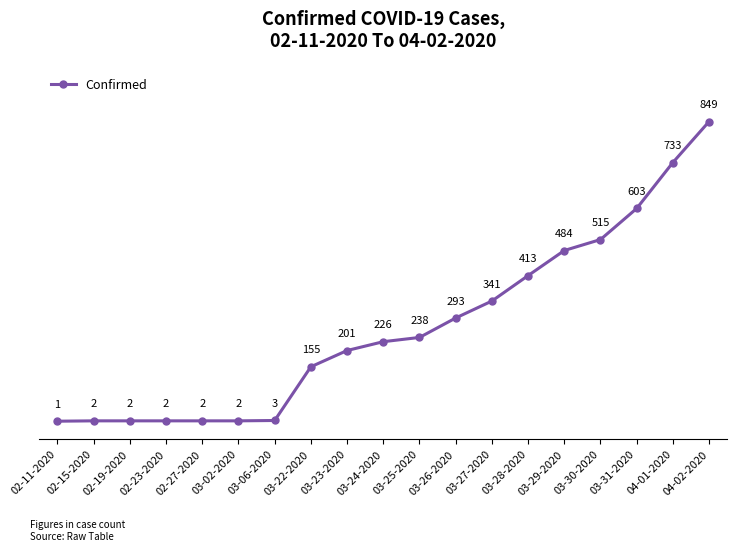

Is this an area chart (filled region under the line)?

No